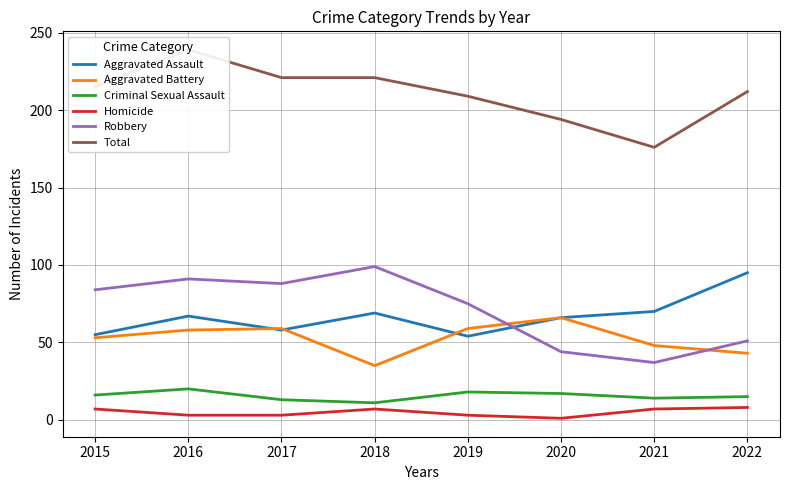

How many series are shown in this chart?

6